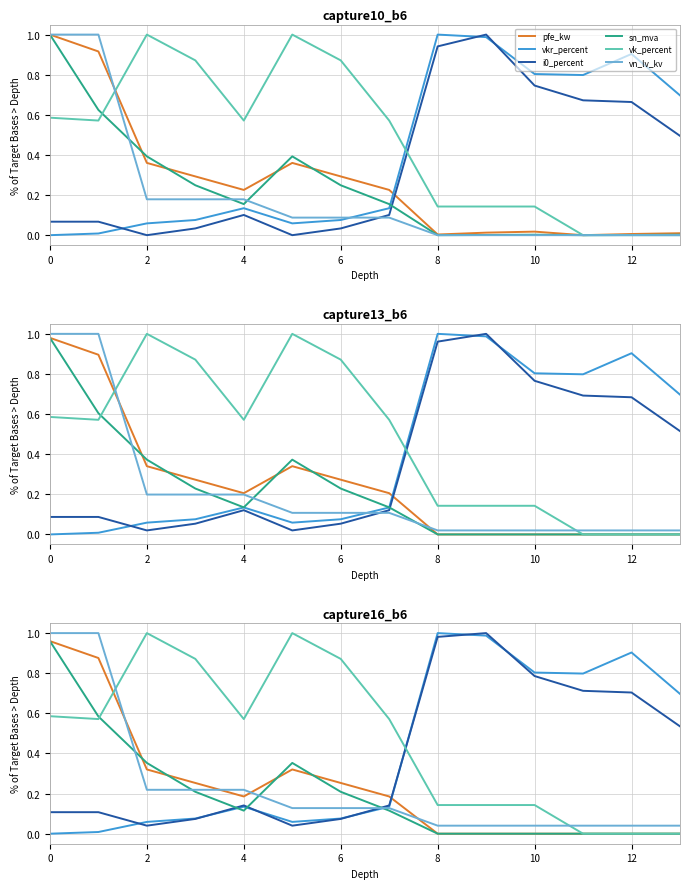

Which series ends up on top after the final intersection of pfe_kw and vkr_percent?

vkr_percent